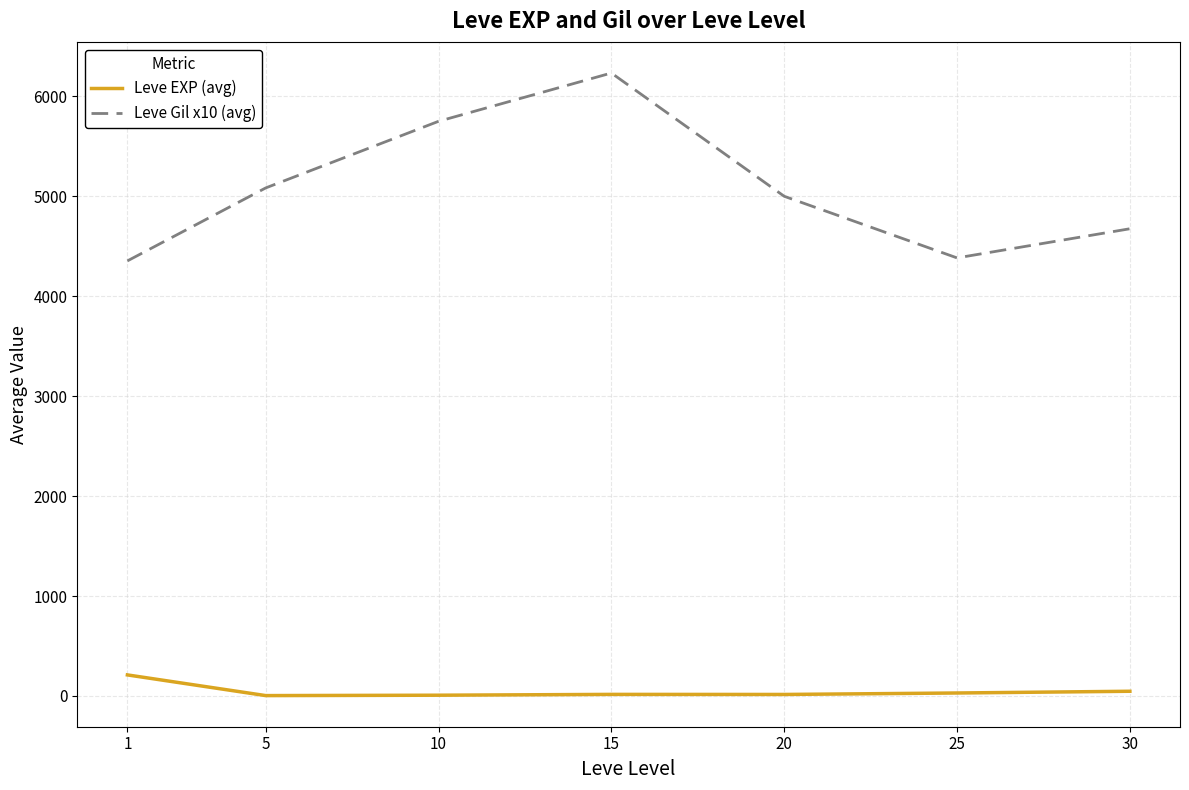

How many lines are shown in the chart?

2